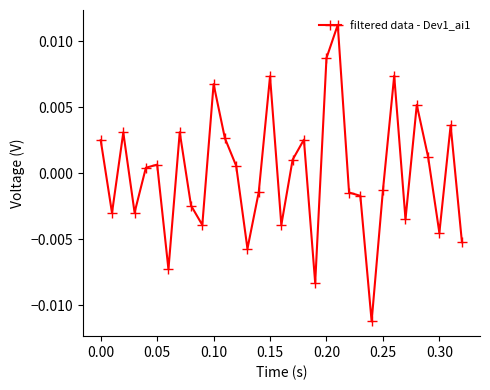

True or false: there are more than 0 points higher than both neighbors.

True